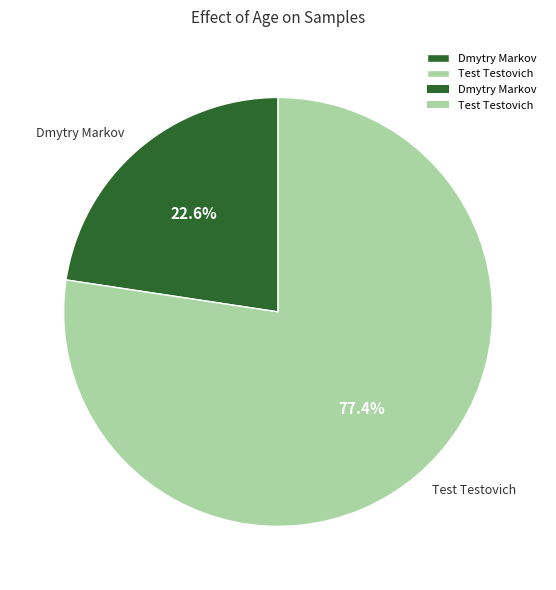

What portion of the pie excludes Test Testovich?

22.6%